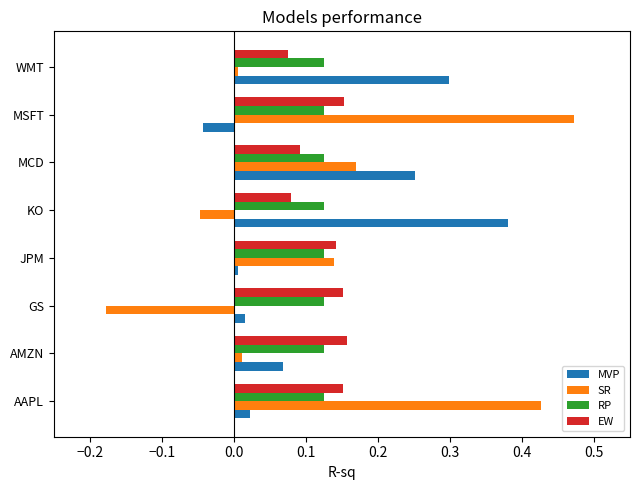

Which series changed the most between MSFT and WMT?

SR